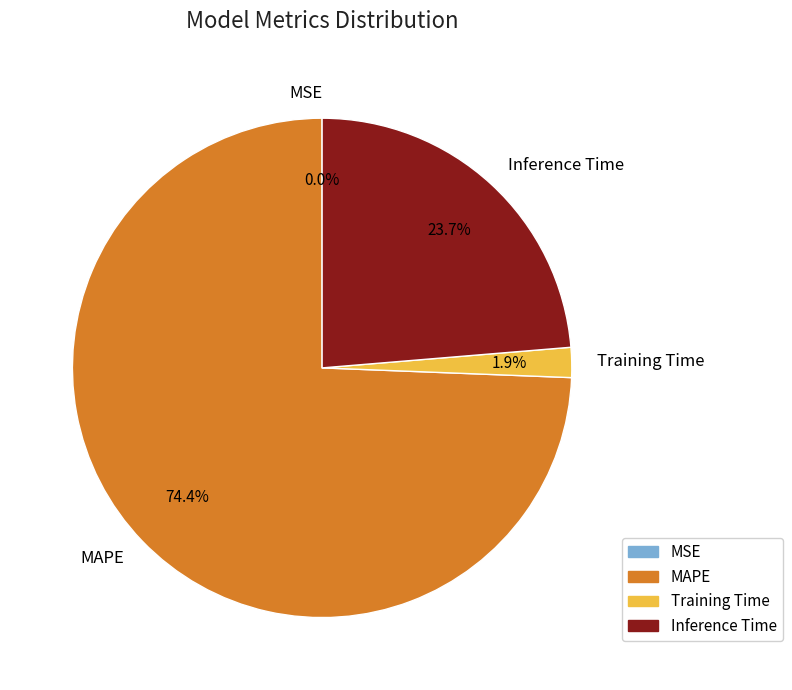

What percentage is NOT represented by MAPE?

25.6%